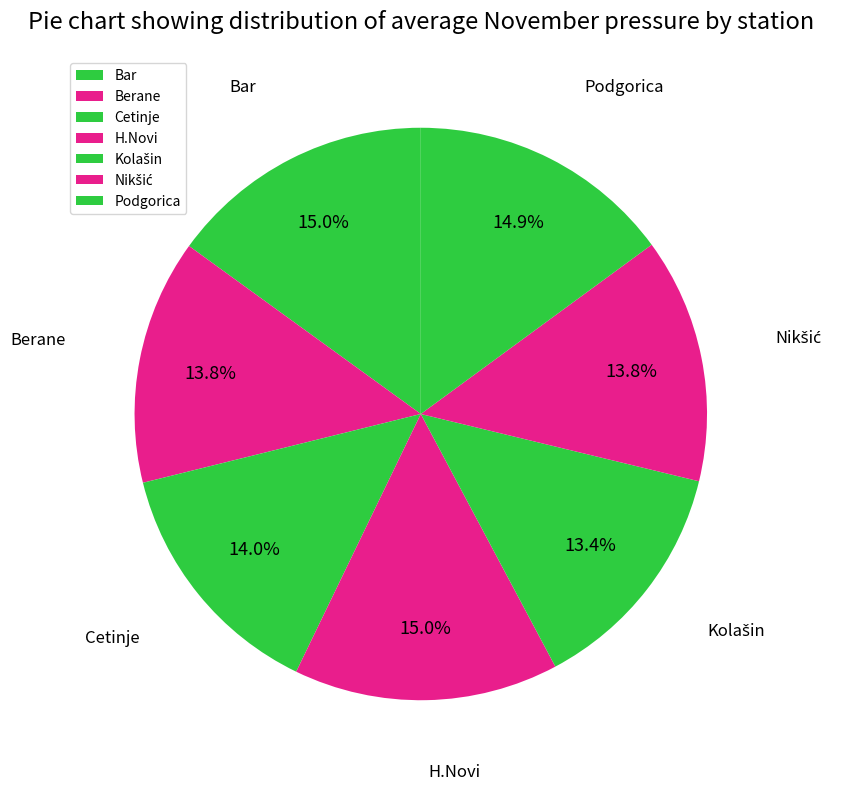

Do Podgorica and Berane together represent more than half of the pie?

No